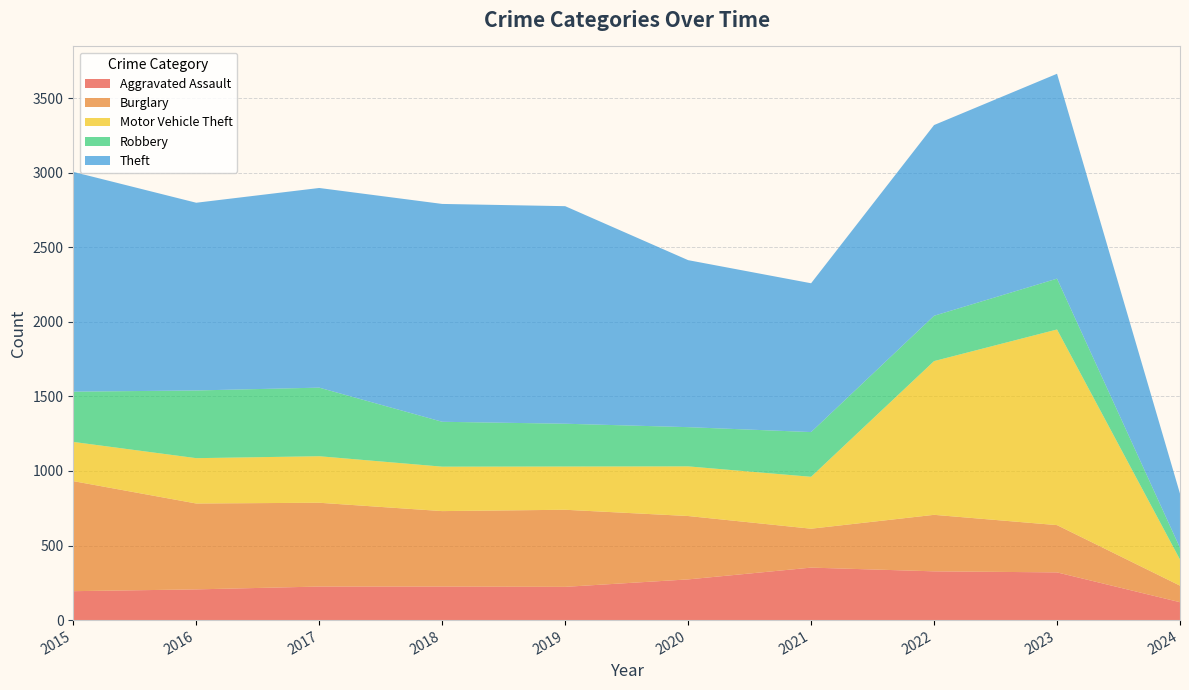

Reading right to left, list all the values displayed in this chart.

Aggravated Assault: 2024=120	2023=320	2022=327	2021=352	2020=273	2019=223	2018=225	2017=225	2016=206	2015=194
Burglary: 2024=111	2023=317	2022=379	2021=261	2020=425	2019=517	2018=506	2017=562	2016=576	2015=738
Motor Vehicle Theft: 2024=175	2023=1312	2022=1031	2021=348	2020=333	2019=290	2018=298	2017=312	2016=304	2015=263
Robbery: 2024=79	2023=341	2022=304	2021=300	2020=263	2019=287	2018=301	2017=460	2016=454	2015=337
Theft: 2024=363	2023=1374	2022=1279	2021=998	2020=1120	2019=1459	2018=1461	2017=1339	2016=1259	2015=1474